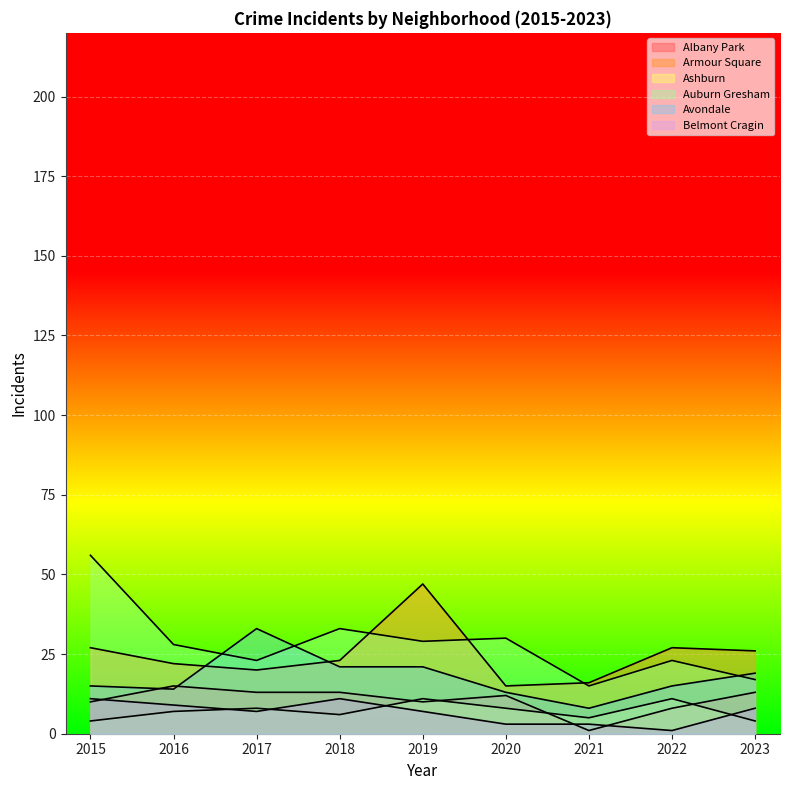

True or false: Avondale has more than 2 interior local peaks.

False